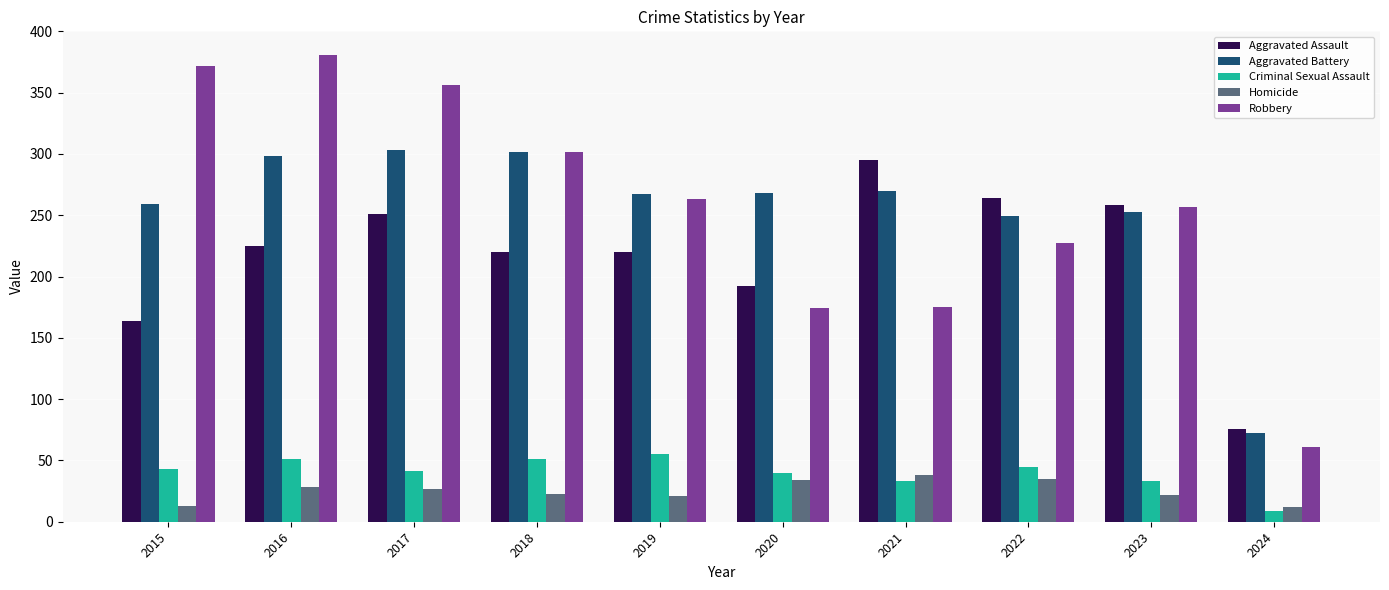

What is the approximate value of Robbery at 2017?

356